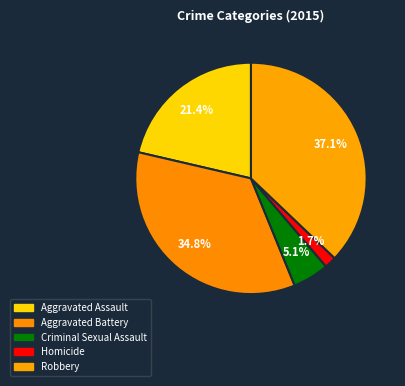

What percentage is the Criminal Sexual Assault slice, to the nearest percent?

5%